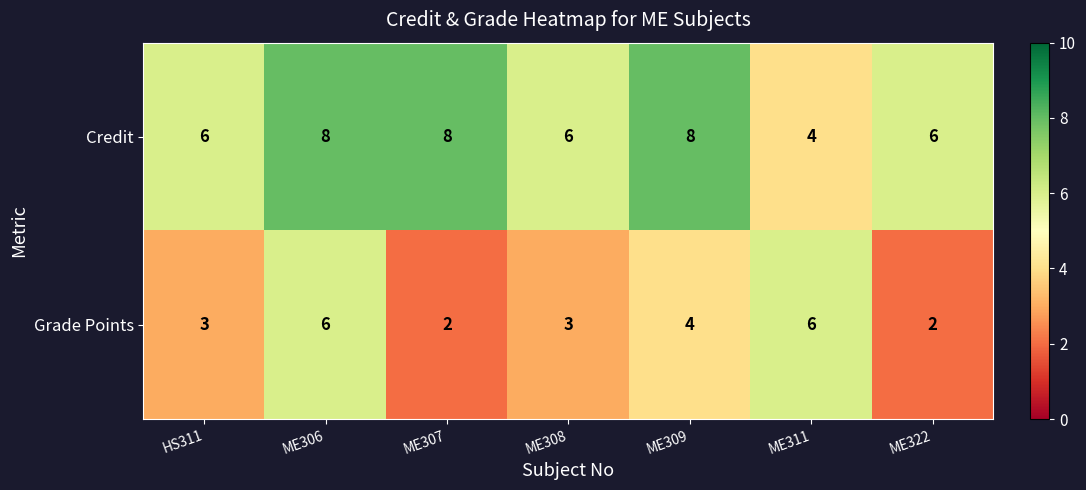

What is the sum of the Grade Points values at ME309 and ME311?

10